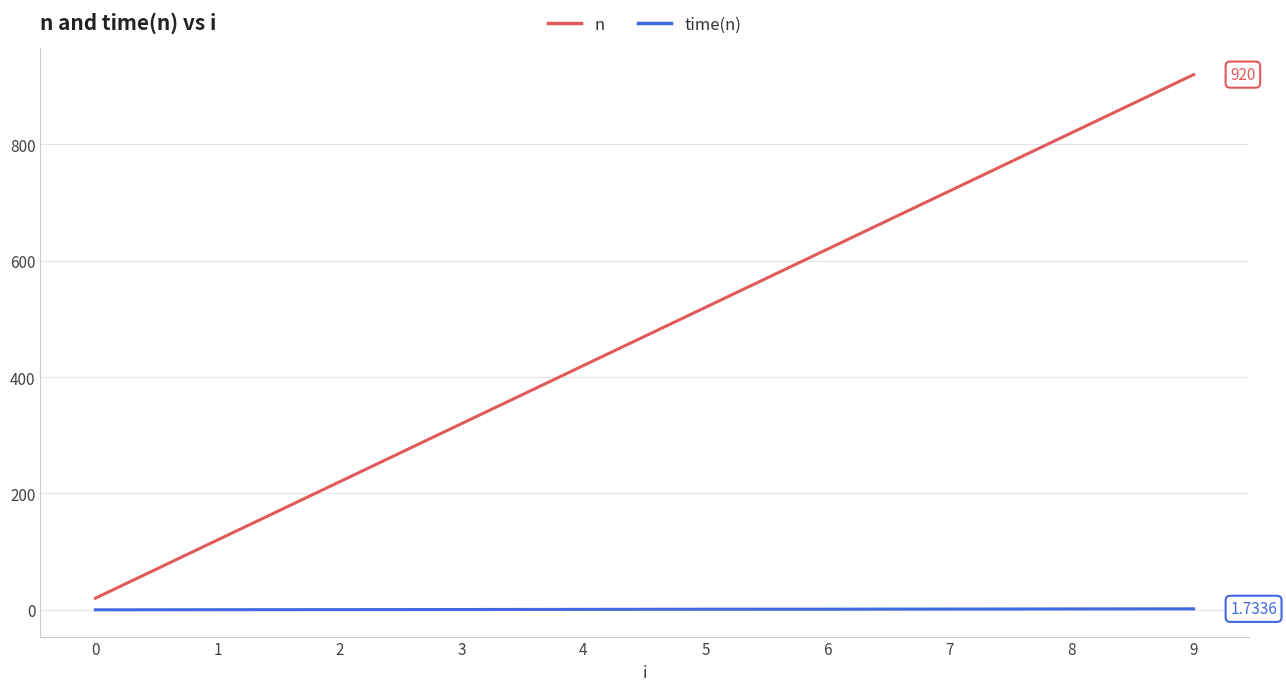

True or false: time(n) has a value of 0.2 at 1.

True